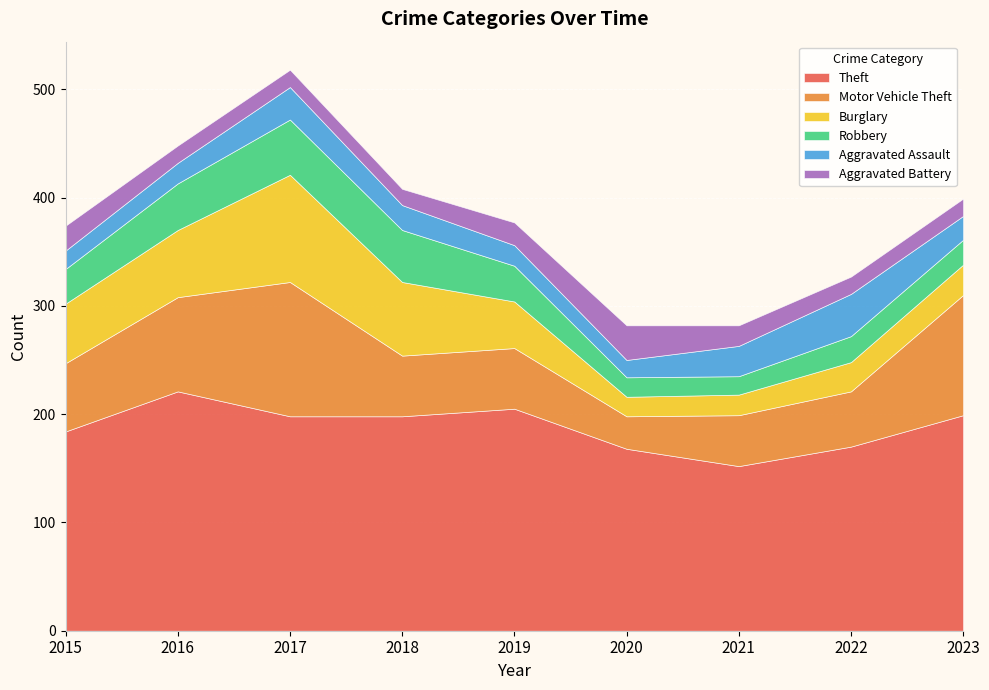

Reading right to left, transcribe all the data shown in this chart.

Theft: 2023=199	2022=170	2021=152	2020=168	2019=205	2018=198	2017=198	2016=221	2015=184
Motor Vehicle Theft: 2023=111	2022=51	2021=47	2020=30	2019=56	2018=56	2017=124	2016=87	2015=63
Burglary: 2023=28	2022=27	2021=19	2020=18	2019=43	2018=68	2017=99	2016=62	2015=55
Robbery: 2023=23	2022=24	2021=17	2020=18	2019=33	2018=48	2017=51	2016=43	2015=32
Aggravated Assault: 2023=22	2022=39	2021=28	2020=16	2019=19	2018=23	2017=30	2016=19	2015=17
Aggravated Battery: 2023=16	2022=16	2021=19	2020=32	2019=21	2018=15	2017=16	2016=16	2015=23